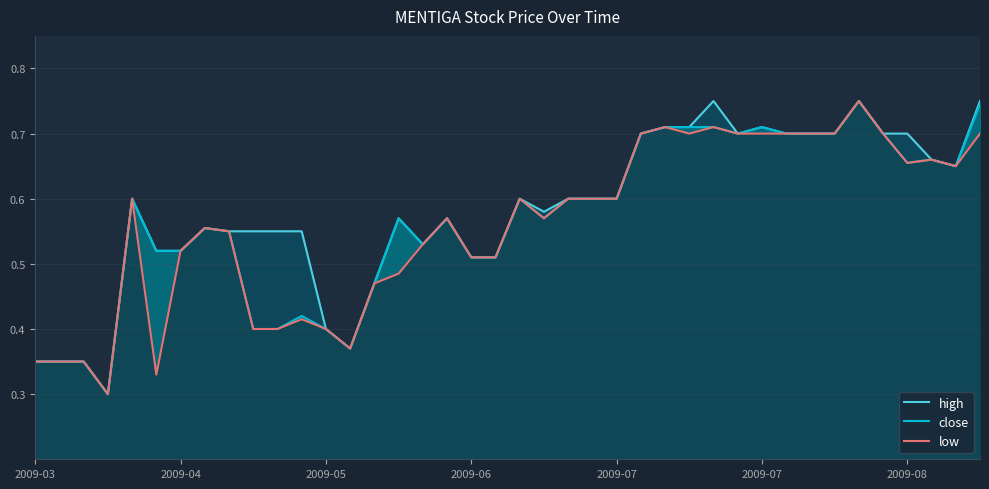

How many interior local valleys does the high series have?

6